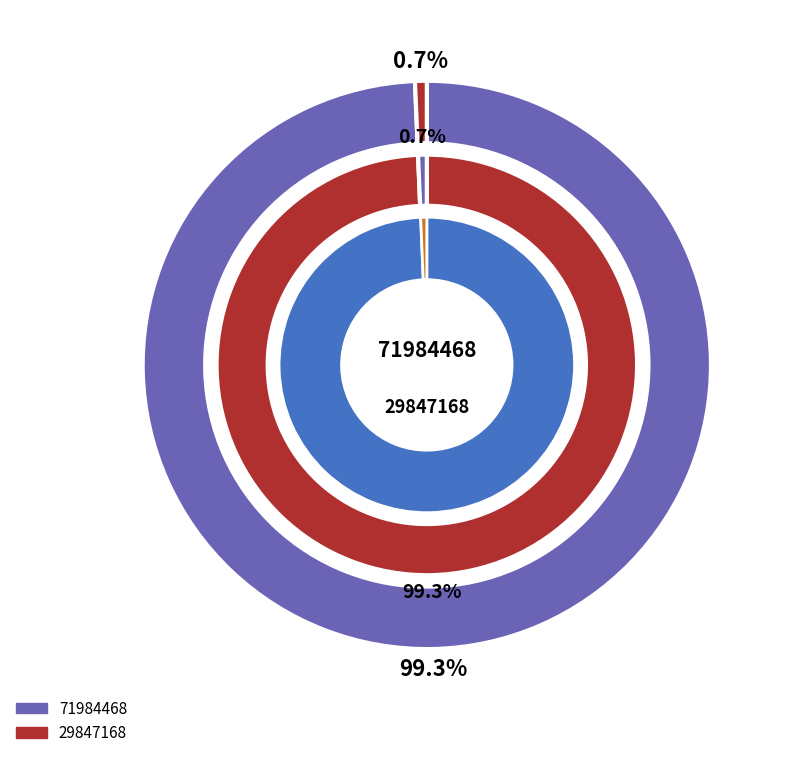

The 29847168 slice represents 1% of the pie. True or false?

True